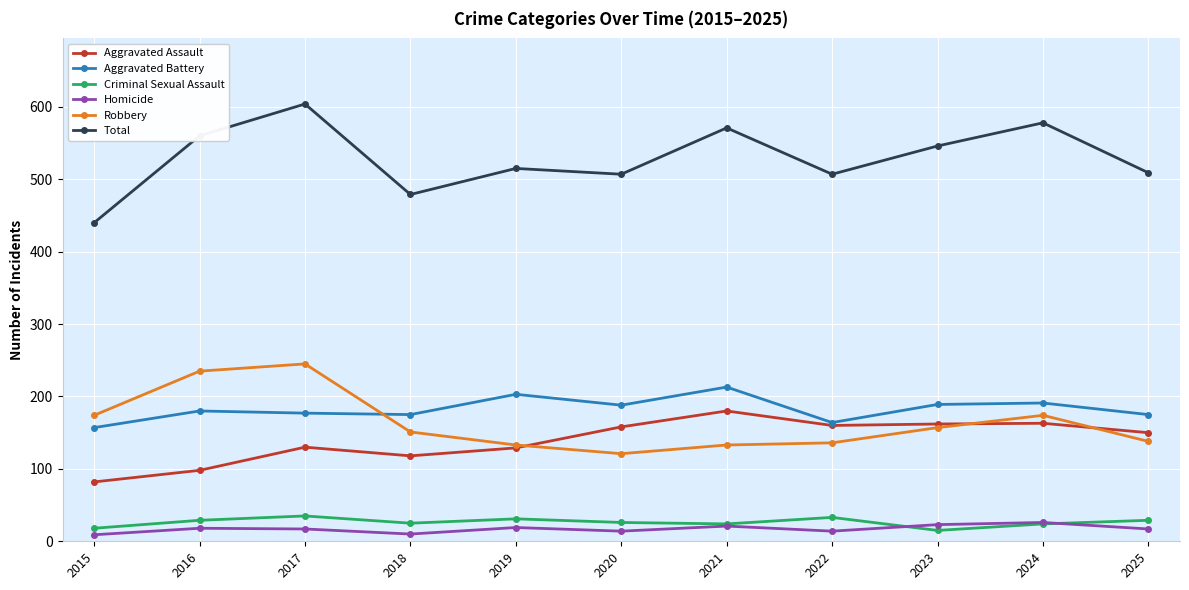

What are all the series names shown in the legend?

Aggravated Assault, Aggravated Battery, Criminal Sexual Assault, Homicide, Robbery, Total